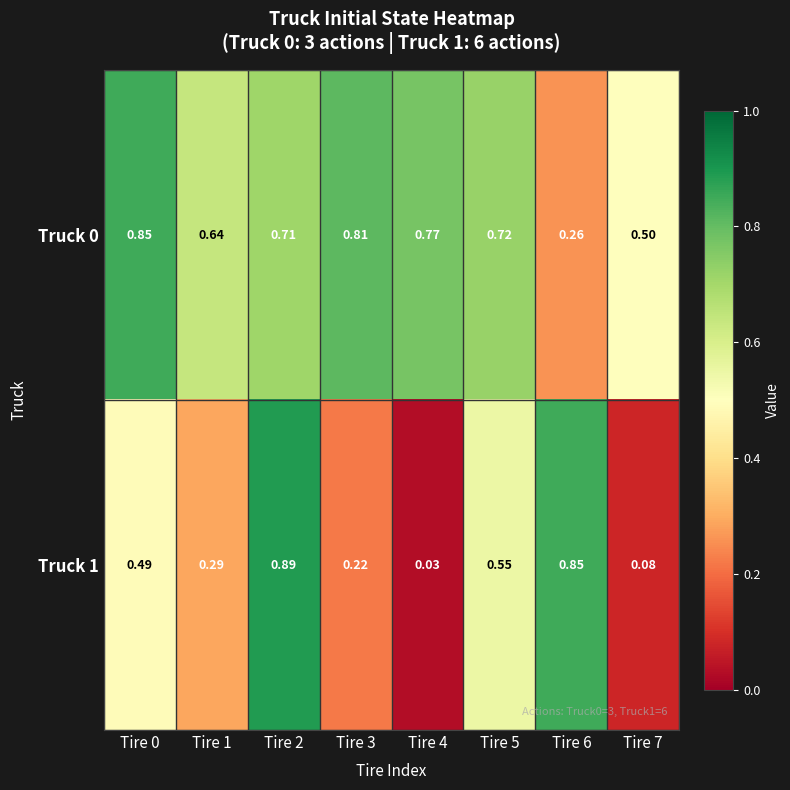

Is the value of Truck 0 at Tire 4 greater than the value of Truck 1 at Tire 0?

Yes